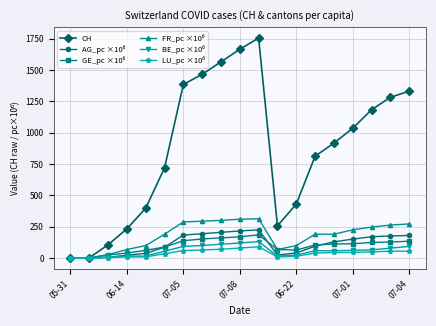

At how many categories does at least one series exceed 592?

12